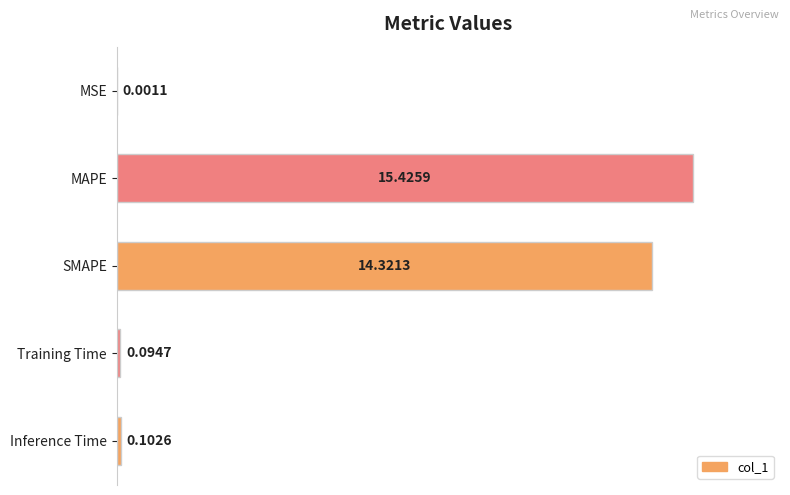

What is the change in value from MSE to SMAPE?

+14.3